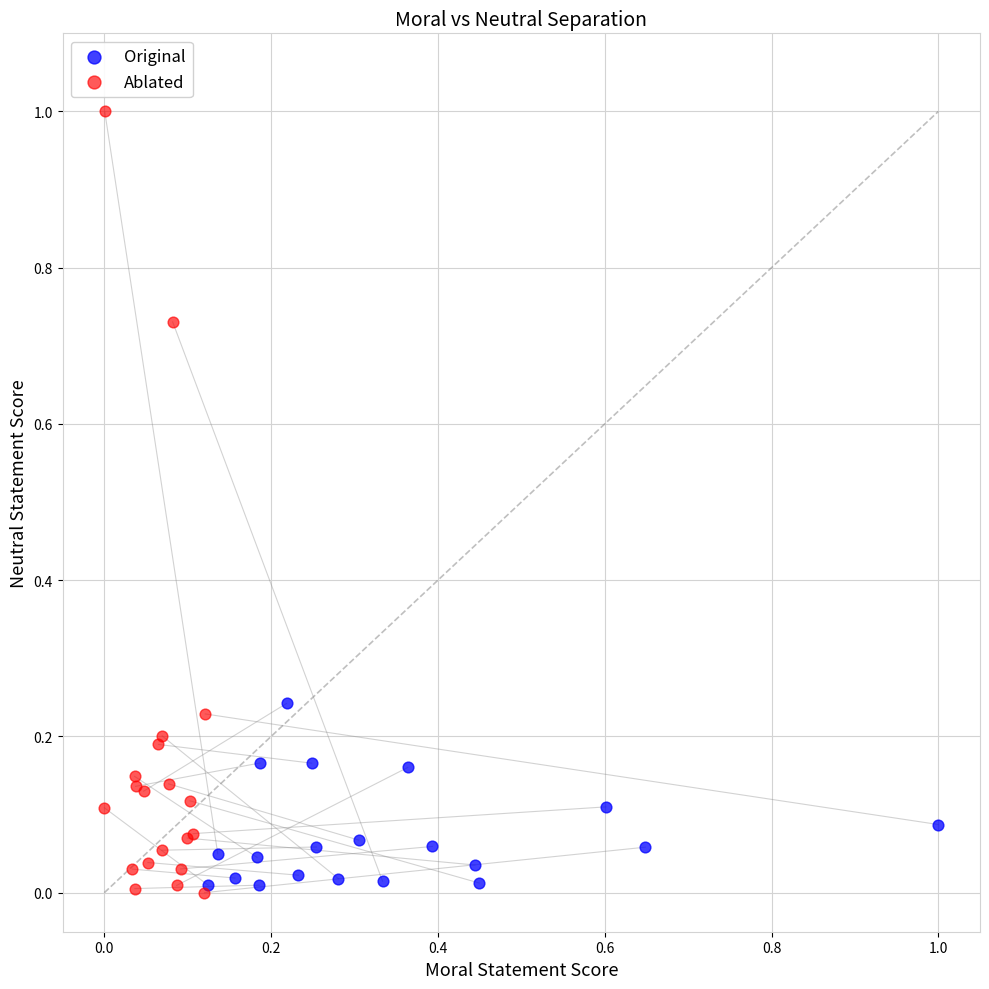

Which series reaches the maximum Y coordinate?

Ablated